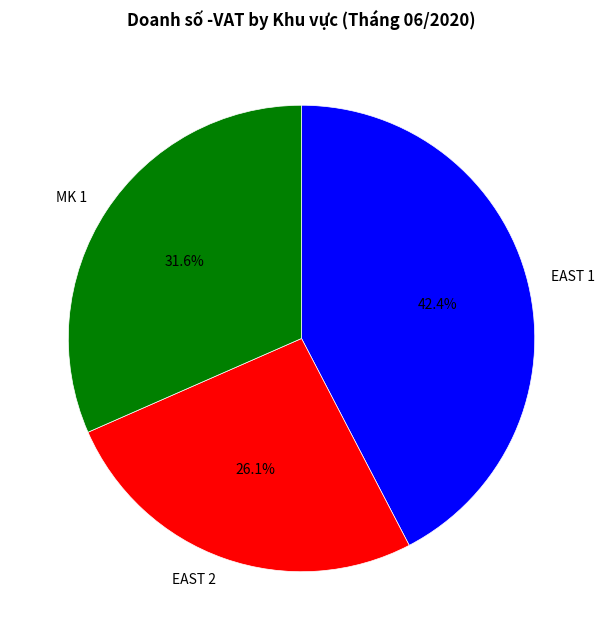

What is the ratio of the value at MK 1 to the value at EAST 2?

1.2